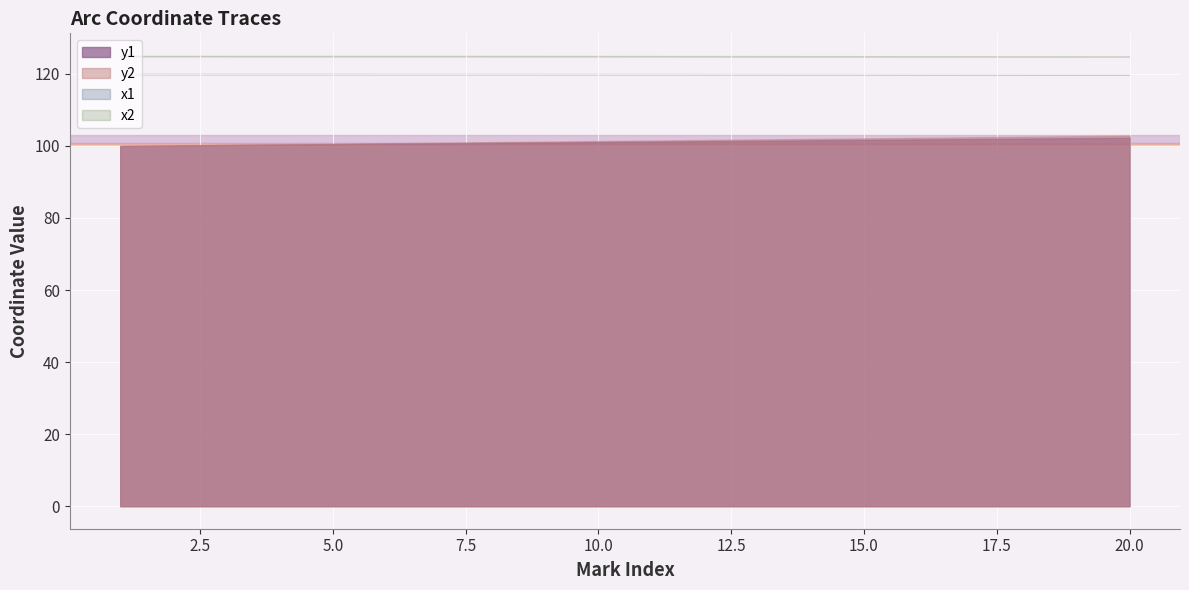

At which label does y2 reach its minimum?

1